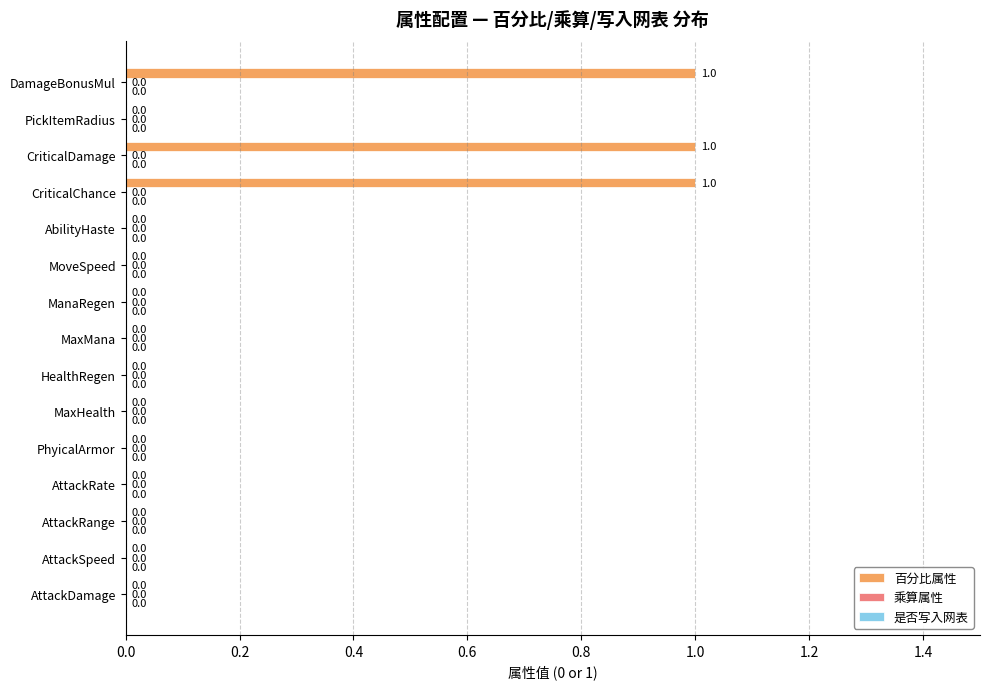

Approximately how many times larger is the value at CriticalChance compared to DamageBonusMul?

1.0